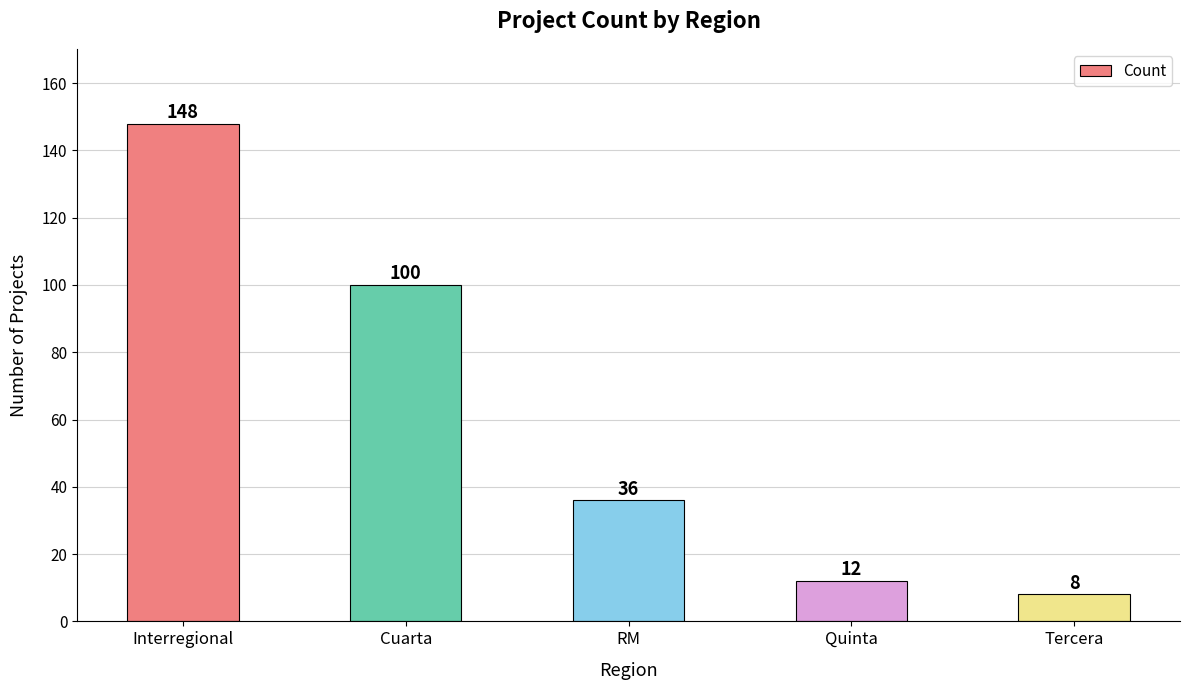

Reading left to right, transcribe all the data shown in this chart.

Interregional=148	Cuarta=100	RM=36	Quinta=12	Tercera=8